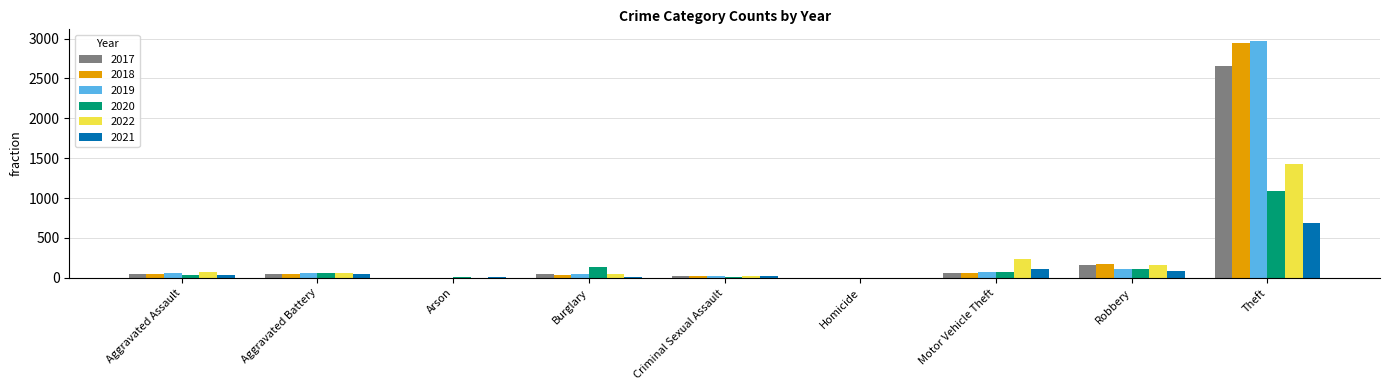

Where is 2017 nearest to the value 1329?

Robbery